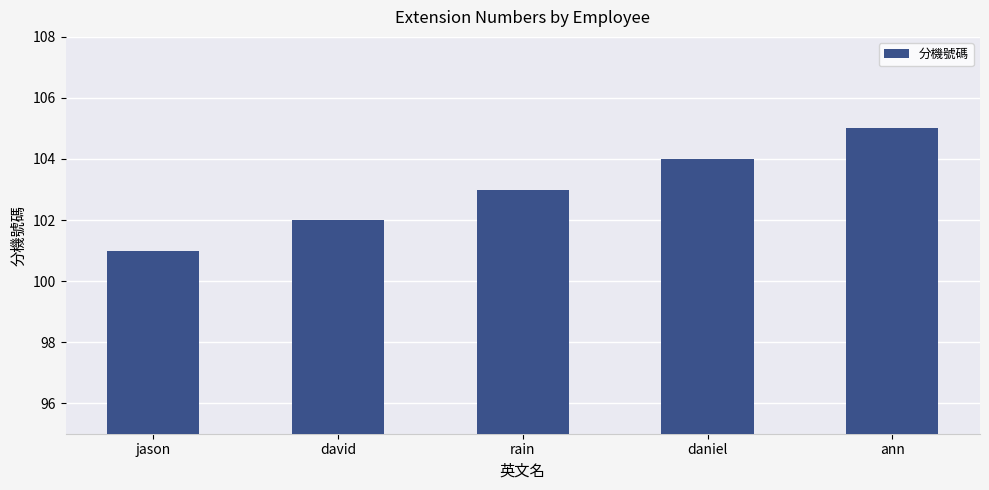

Reading right to left, extract all data points from this chart.

105	104	103	102	101